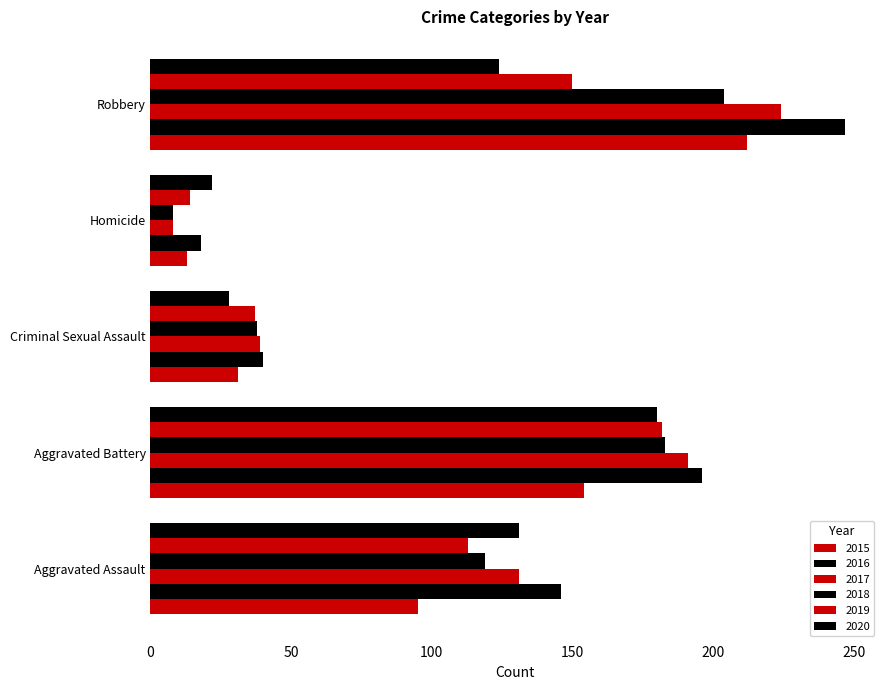

What is the sum of all 2020 values?

485